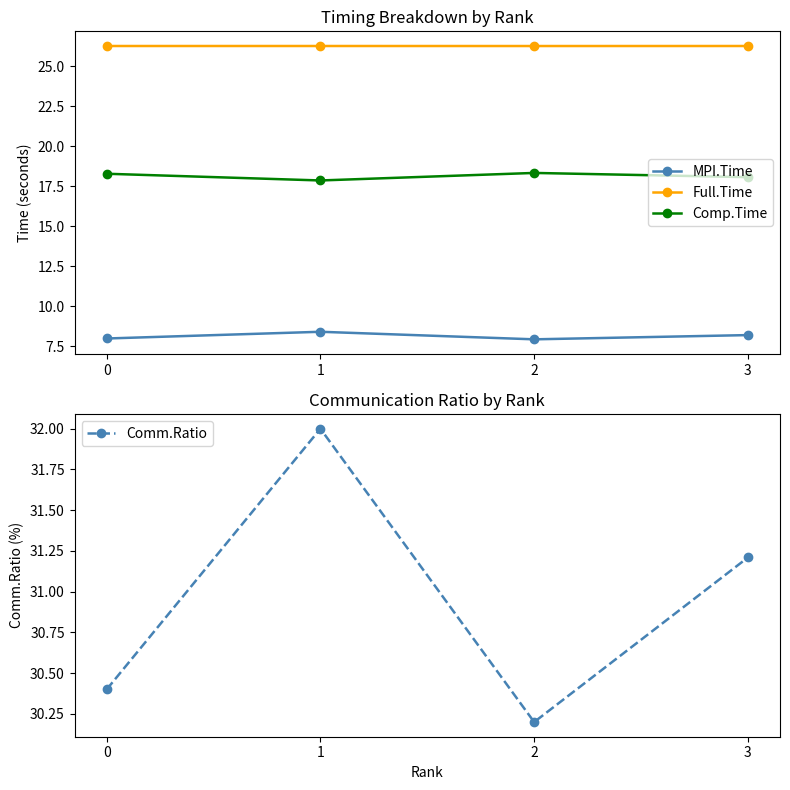

Where is the first local minimum for Comp.Time?

1